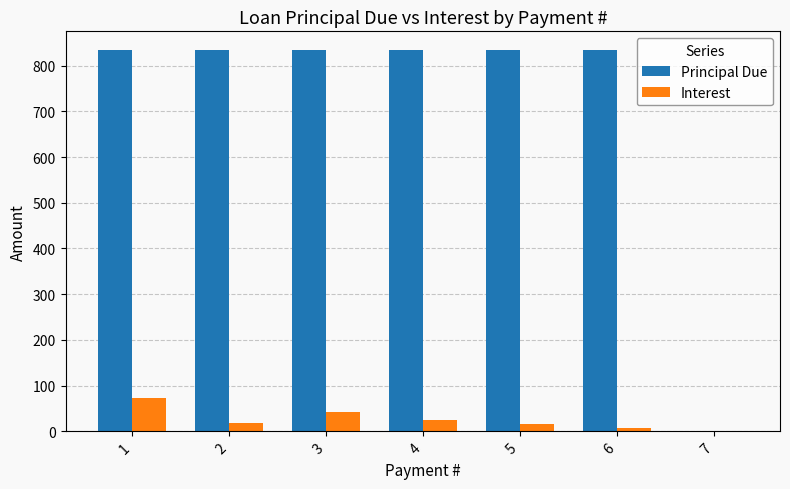

What is the difference between the Interest values at 7 and 6?

8.2